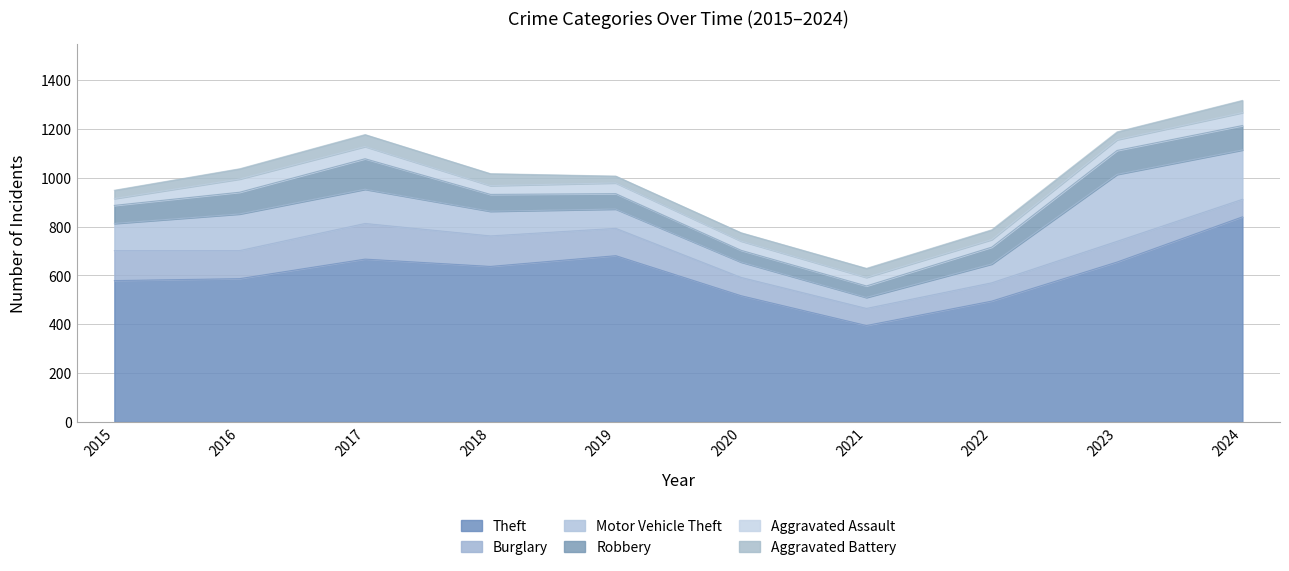

What is the maximum value for Theft?

840